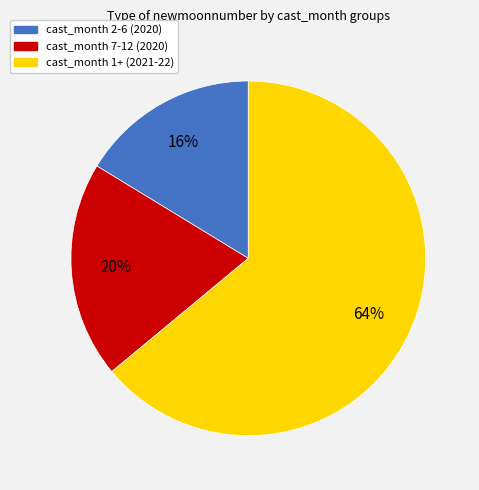

To the nearest percent, what is the difference between the largest and smallest slice percentages?

48%